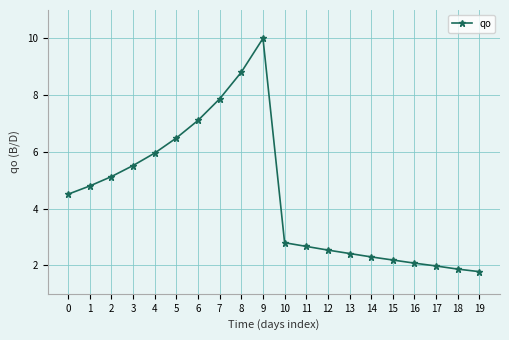

The chart shows a value of 2.8 at 10. True or false?

True